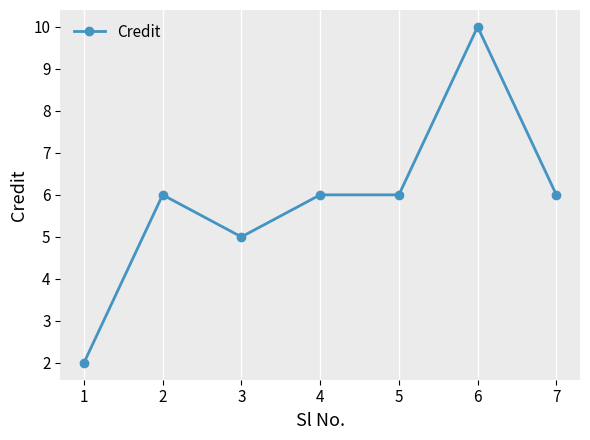

Reading left to right, transcribe all the data shown in this chart.

1=2	2=6	3=5	4=6	5=6	6=10	7=6